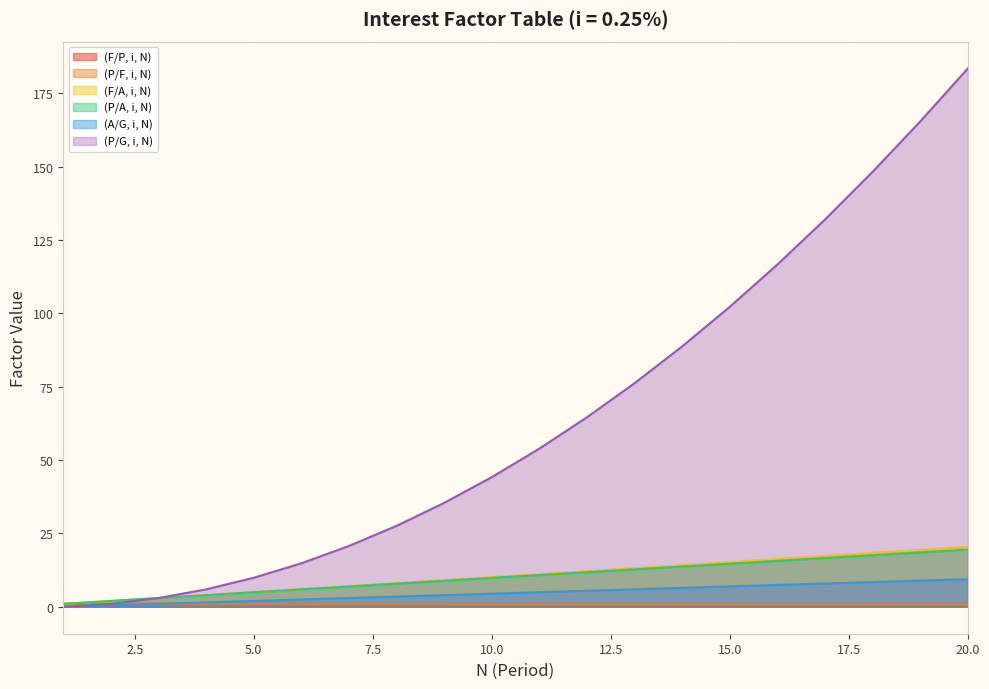

Reading left to right, transcribe all the data shown in this chart.

(F/P, i, N): 1.0	1.0	1.0	1.0	1.0	1.0	1.0	1.0	1.0	1.0	1.0	1.0	1.0	1.0	1.0	1.0	1.0	1.0	1.0	1.1
(P/F, i, N): 1.0	2.0	3.0	4.0	5.0	5.9	6.9	7.9	8.9	9.9	10.8	11.8	12.8	13.7	14.7	15.7	16.6	17.6	18.5	19.5
(F/A, i, N): 1.0	2.0	3.0	4.0	5.0	6.0	7.1	8.1	9.1	10.1	11.1	12.2	13.2	14.2	15.3	16.3	17.3	18.4	19.4	20.5
(P/A, i, N): 1.0	1.0	1.0	1.0	1.0	1.0	1.0	1.0	1.0	1.0	1.0	1.0	1.0	1.0	1.0	1.0	1.0	1.0	1.0	1.0
(A/G, i, N): 0.0	0.5	1.0	1.5	2.0	2.5	3.0	3.5	4.0	4.5	5.0	5.5	6.0	6.5	7.0	7.4	7.9	8.4	8.9	9.4
(P/G, i, N): 0.0	1.0	3.0	6.0	9.9	14.8	20.7	27.6	35.4	44.2	53.9	64.6	76.2	88.8	102.2	116.7	132.0	148.2	165.4	183.5